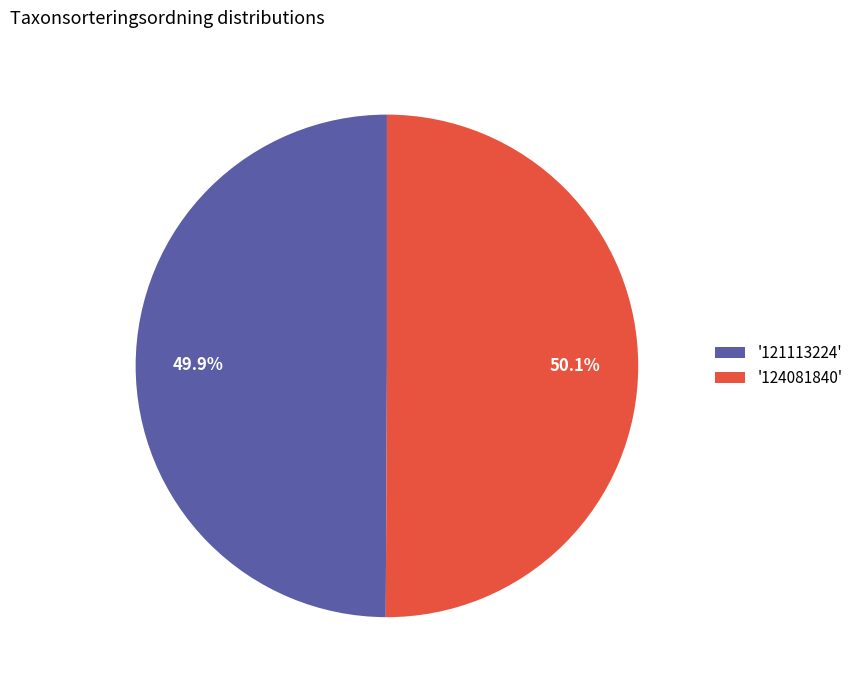

Count the number of slices in the pie.

2